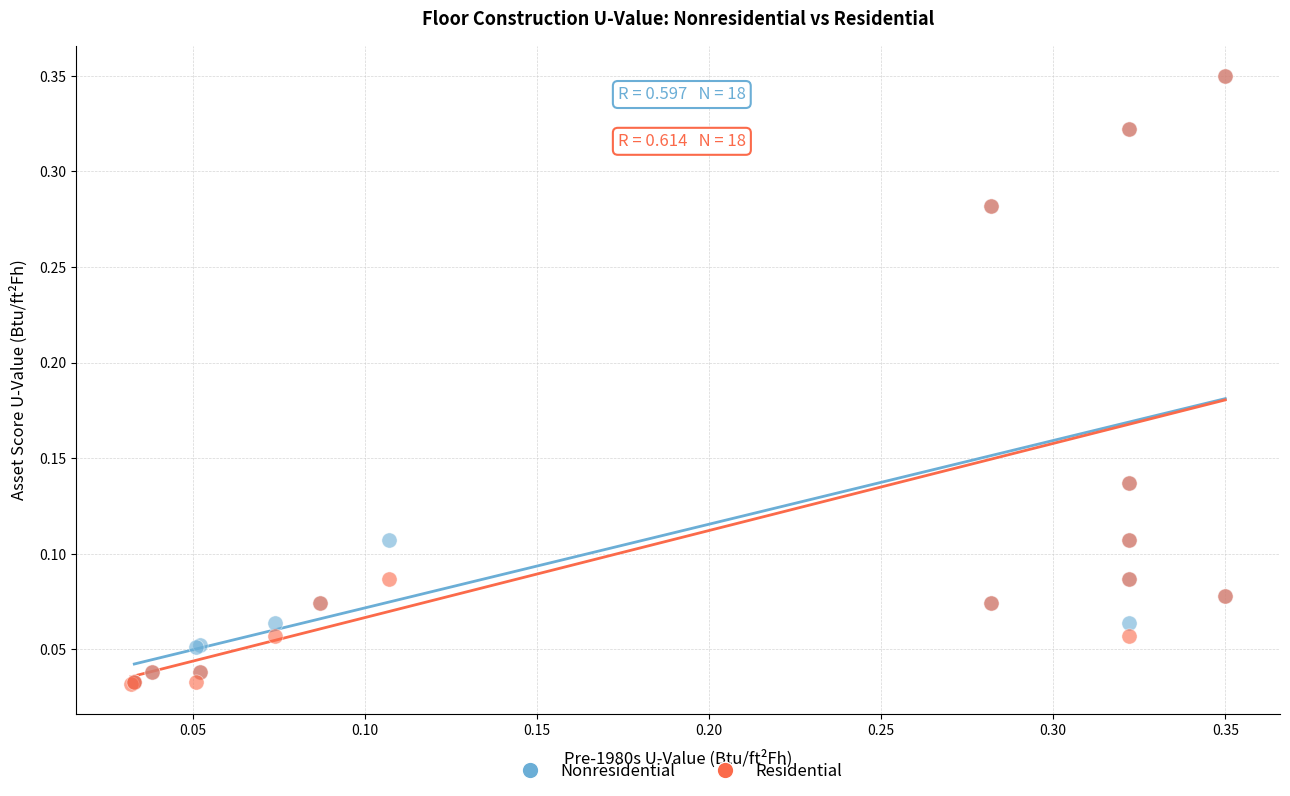

What are all the series names shown in the legend?

Nonresidential, Residential